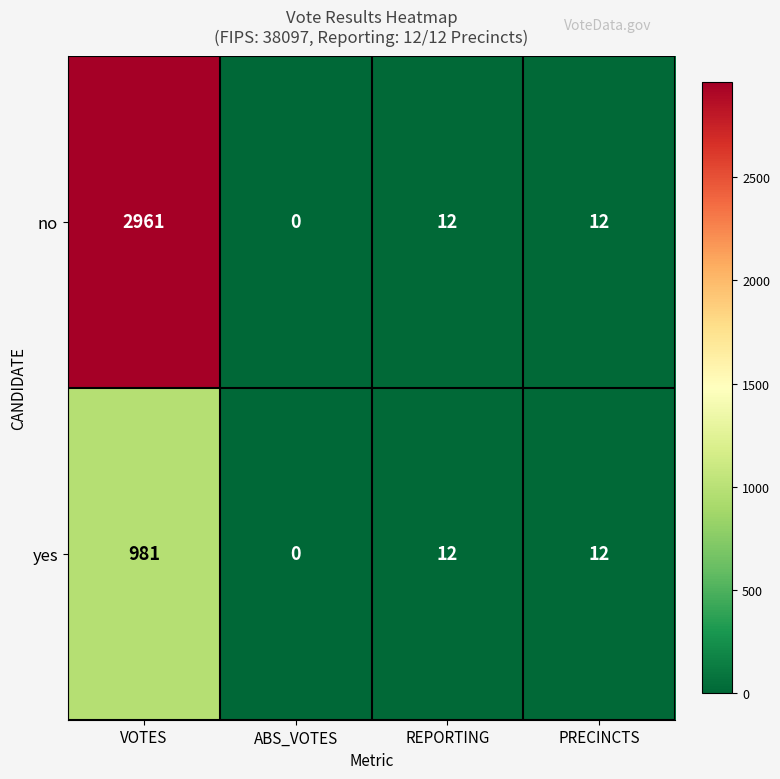

Rank the series by their average value, from highest to lowest.

no, yes